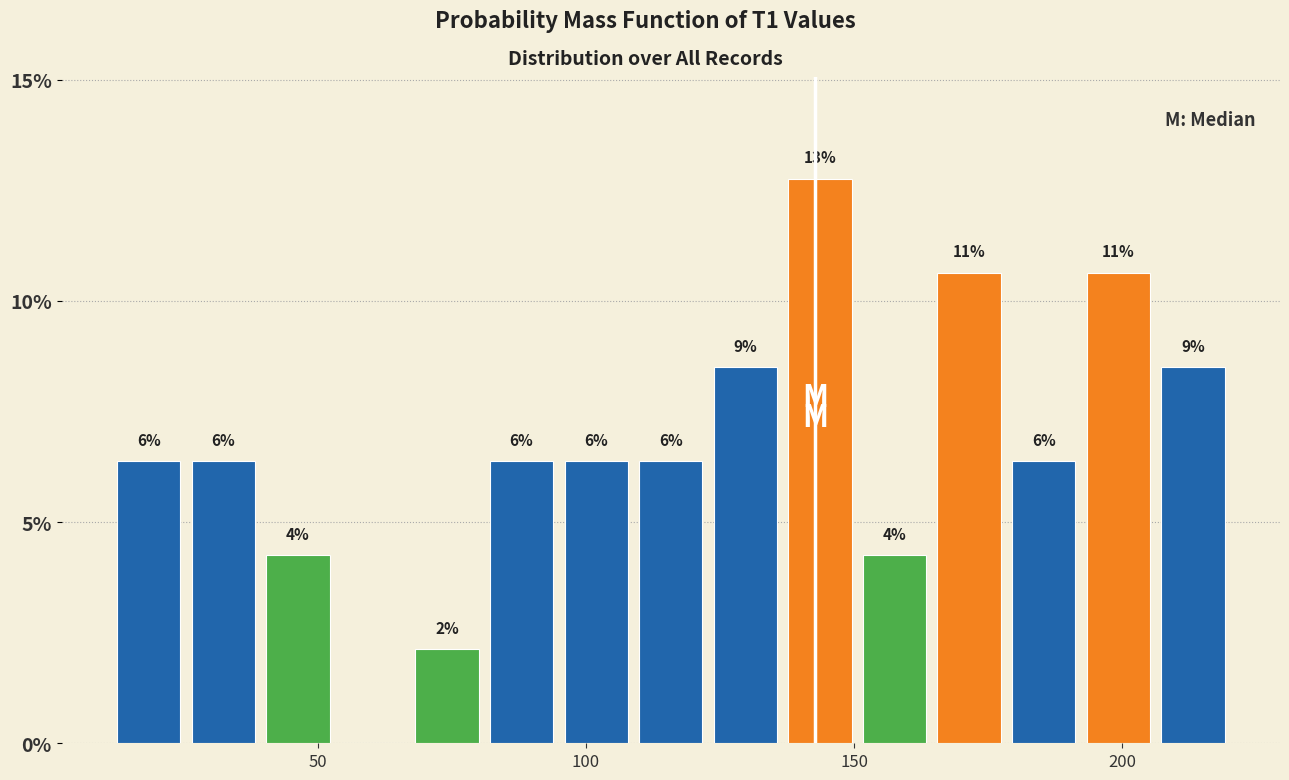

Around what value on the x-axis is the tallest bar? Give the approximate position of its centre, as read against the axis.

145